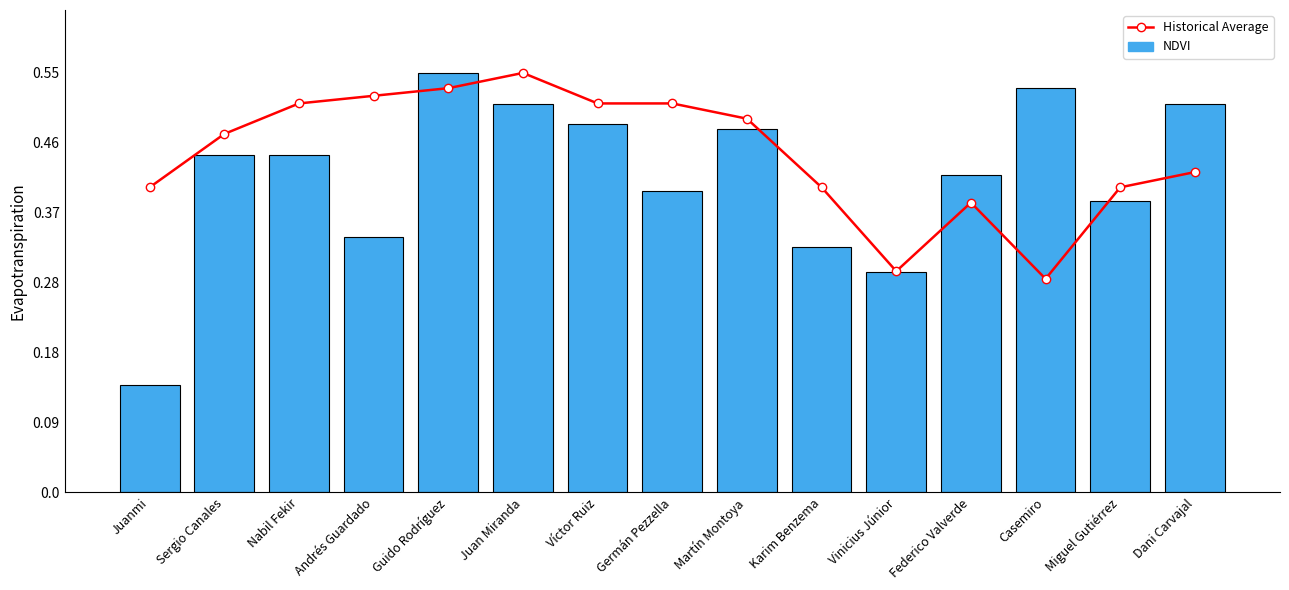

Is it true that Historical Average equals 137.6 at Andrés Guardado?

False